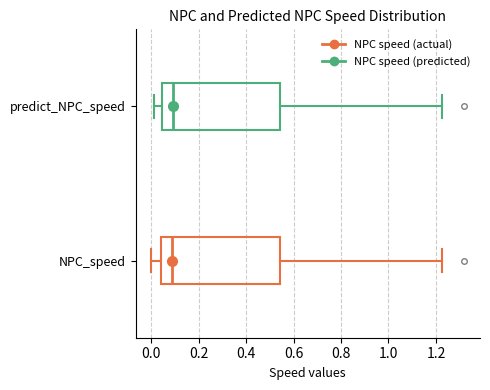

Where is the right edge of the box for NPC_speed on the x-axis? The values are not printed on the chart, so give them approximately, as read against the axis.

0.54